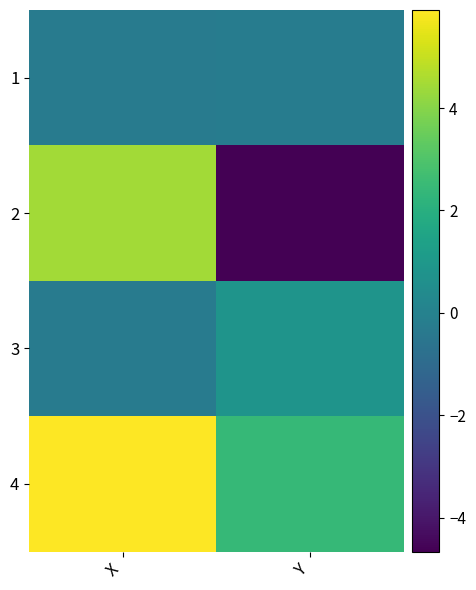

Rank the series at Y from highest to lowest value.

4, 3, 1, 2